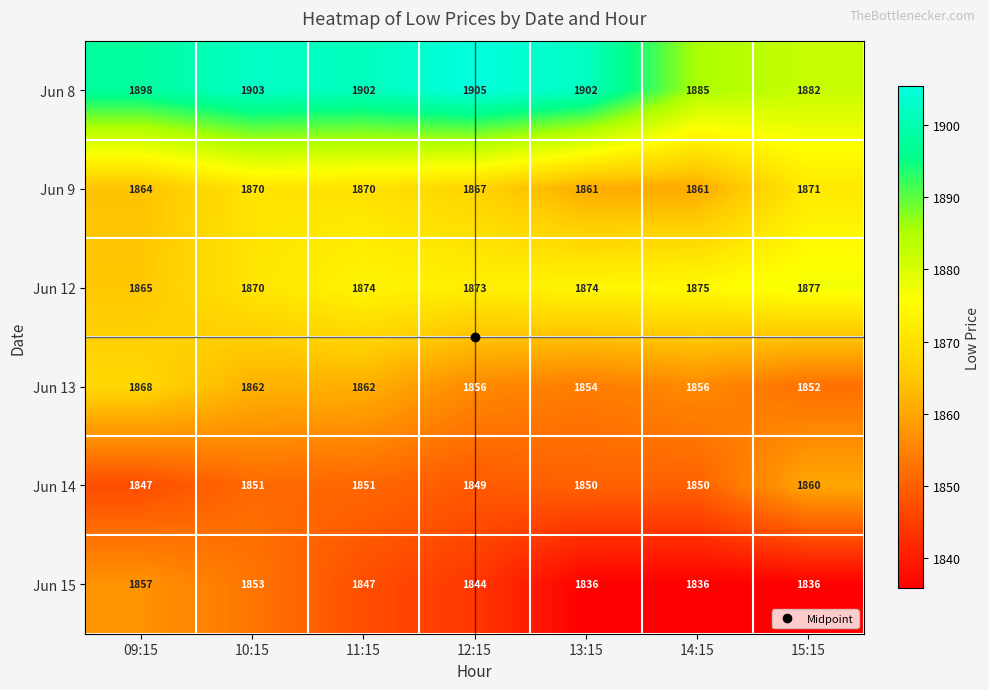

At 12:15, list the series in order from largest to smallest.

Jun 8, Jun 12, Jun 9, Jun 13, Jun 14, Jun 15